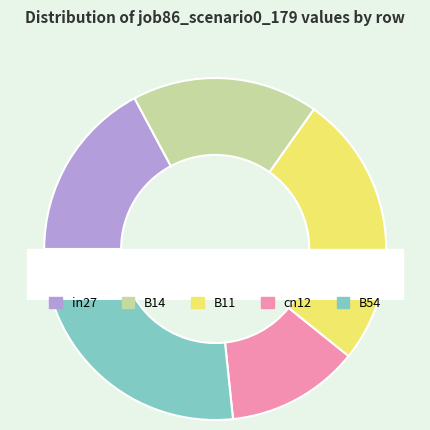

Rank the categories by value from lowest to highest.

cn12, in27, B14, B11, B54